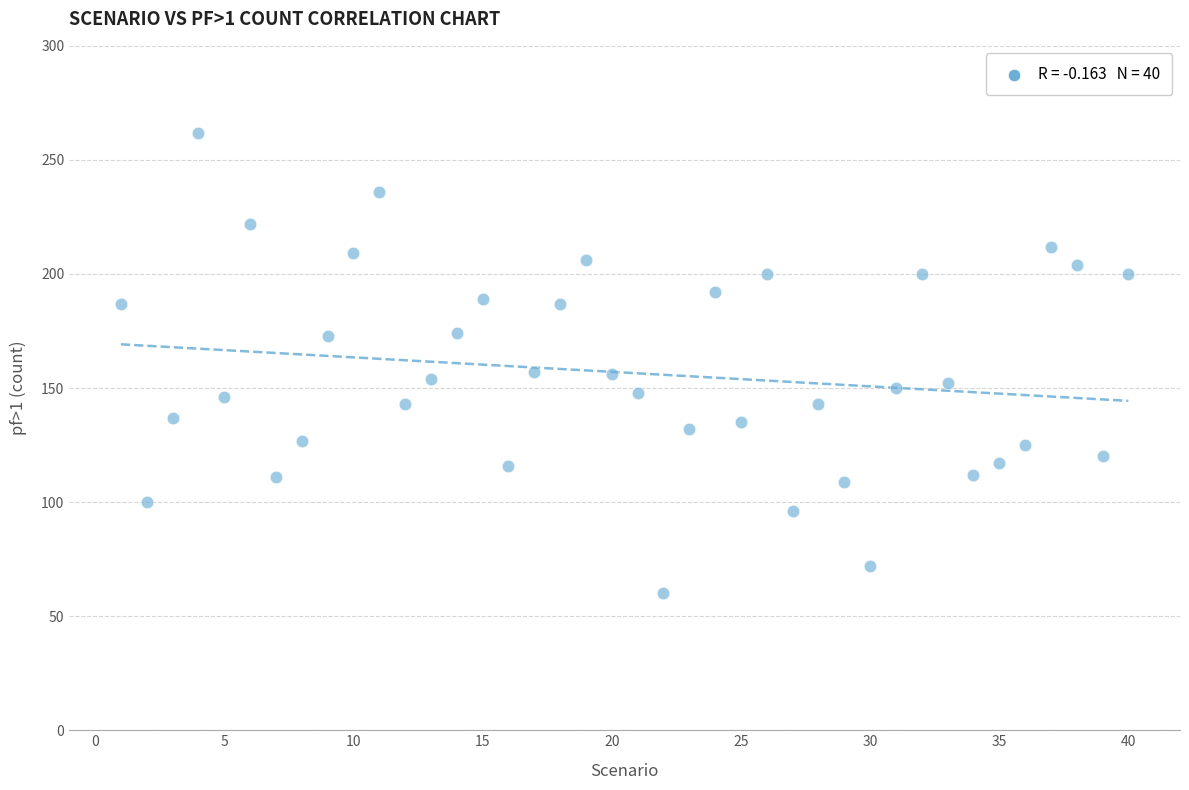

What is the range of X values (max minus min)?

39